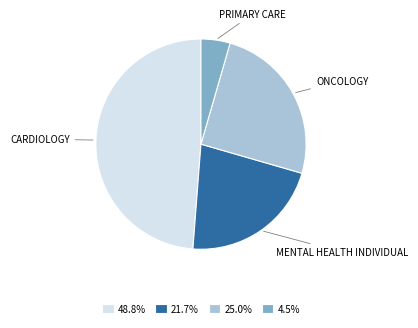

Is there a majority slice in this chart?

No